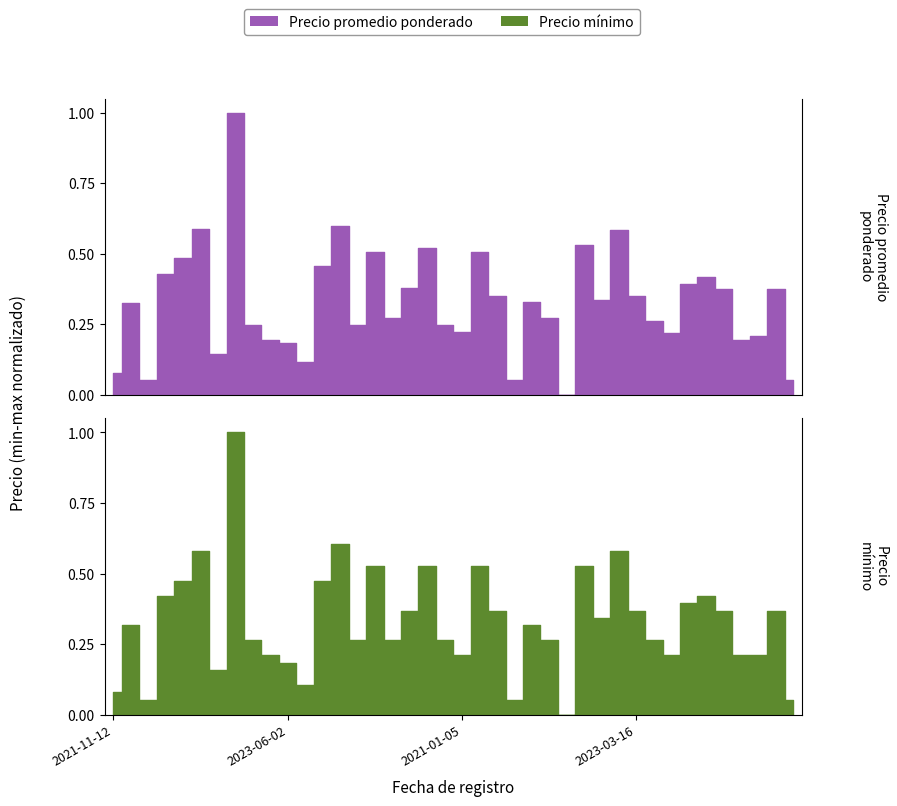

True or false: Precio promedio ponderado and Precio minimo intersect in this chart.

True